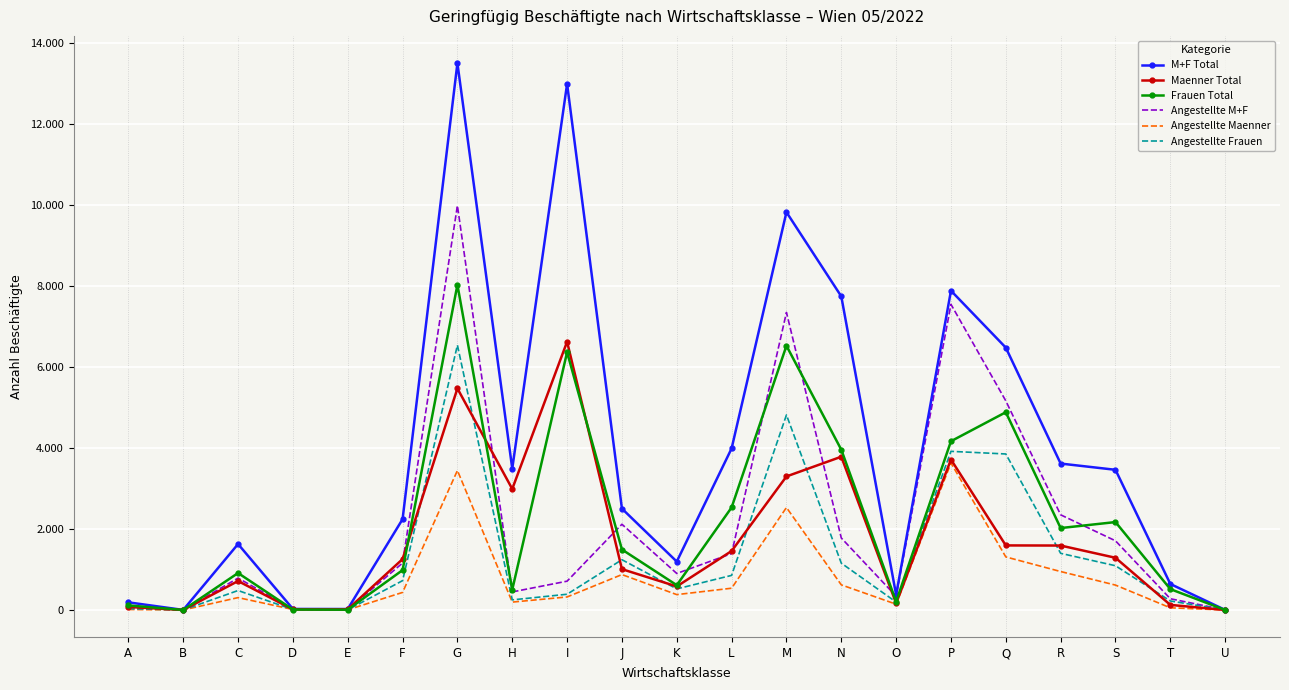

Where do Angestellte Frauen and Maenner Total first cross each other?

A and B